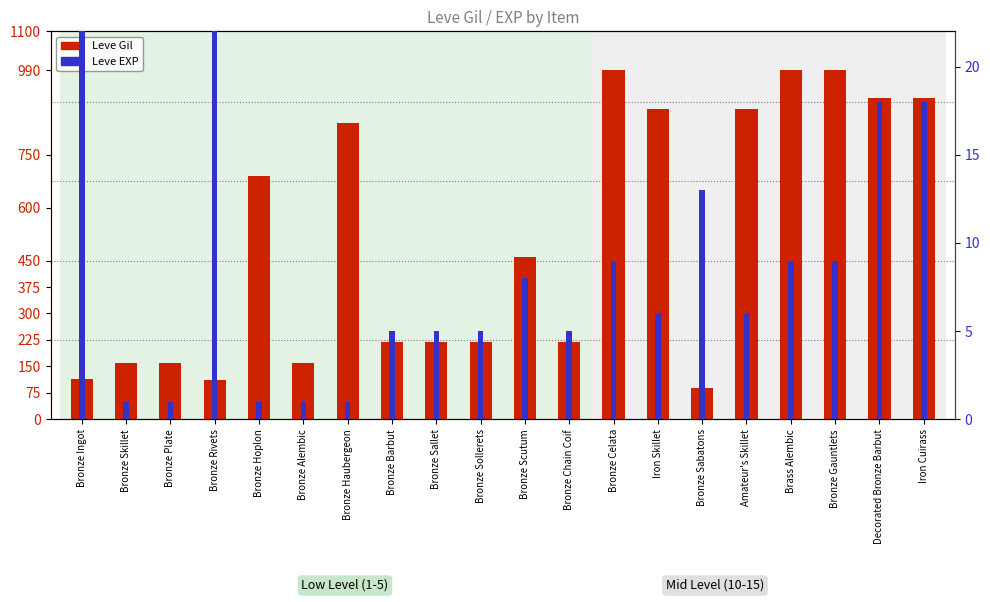

What is the minimum value shown in the chart?

1